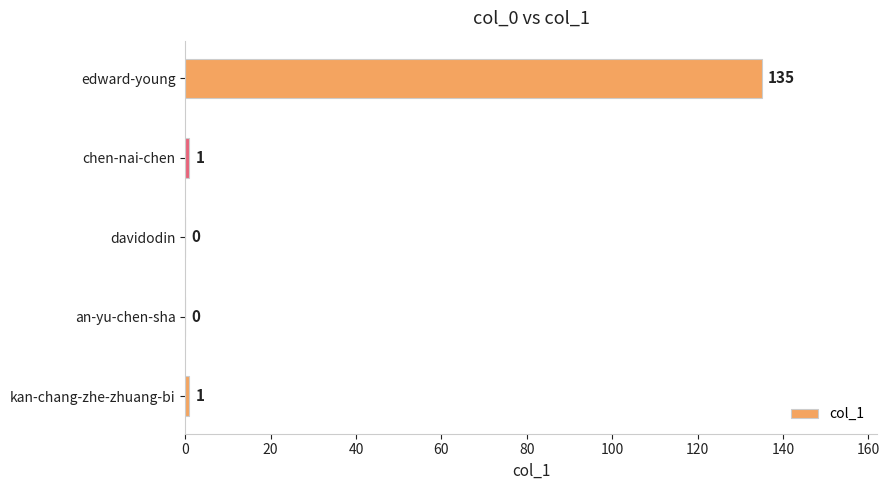

Which has a higher value, kan-chang-zhe-zhuang-bi or edward-young?

edward-young